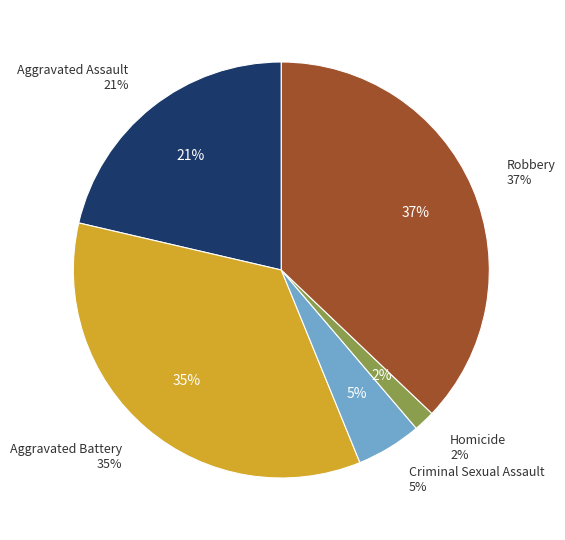

Which slice is the largest?

Robbery